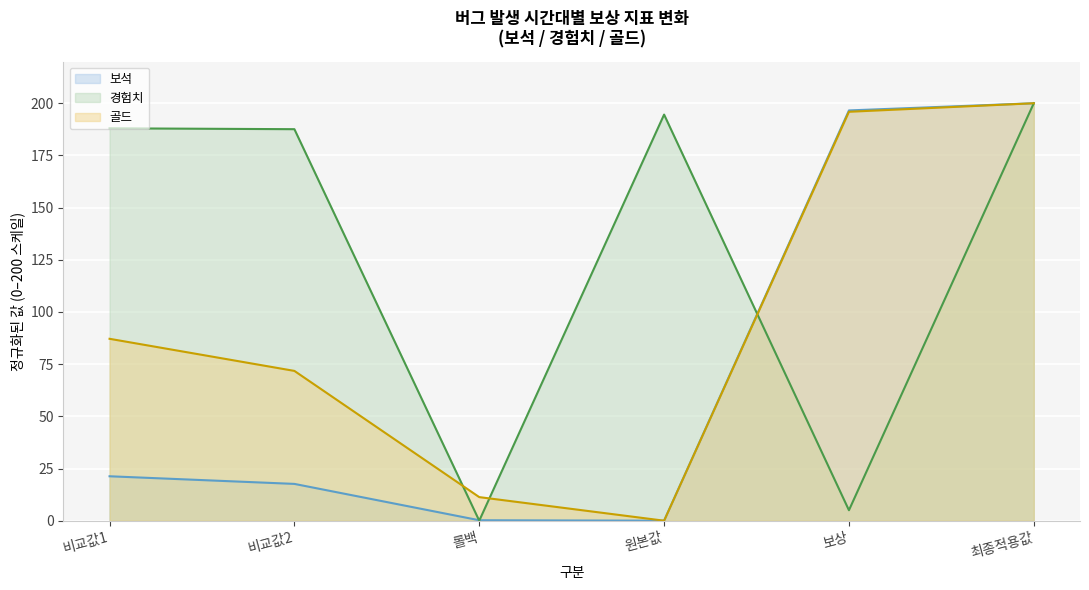

The value of 골드 at 보상 is 195.9. True or false?

True